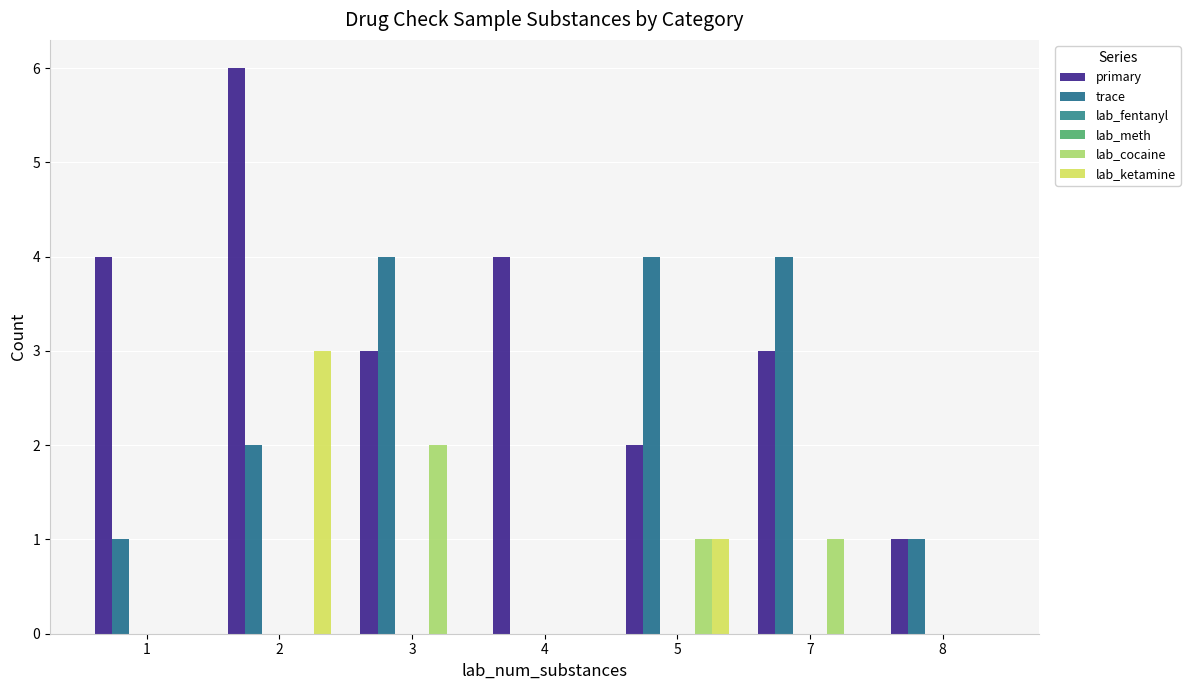

Count the number of data series in this chart.

6